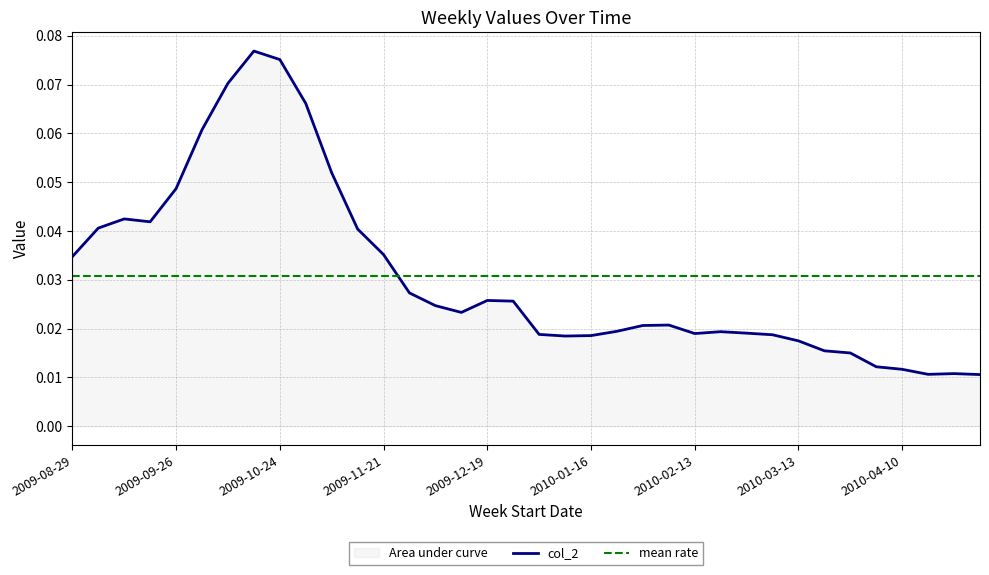

Reading left to right, list all the values displayed in this chart.

2009-08-29=0.0	2009-09-05=0.0	2009-09-12=0.0	2009-09-19=0.0	2009-09-26=0.0	2009-10-03=0.1	2009-10-10=0.1	2009-10-17=0.1	2009-10-24=0.1	2009-11-01=0.1	2009-11-07=0.1	2009-11-14=0.0	2009-11-21=0.0	2009-11-28=0.0	2009-12-05=0.0	2009-12-12=0.0	2009-12-19=0.0	2009-12-26=0.0	2010-01-02=0.0	2010-01-09=0.0	2010-01-16=0.0	2010-01-23=0.0	2010-01-30=0.0	2010-02-06=0.0	2010-02-13=0.0	2010-02-20=0.0	2010-02-27=0.0	2010-03-06=0.0	2010-03-13=0.0	2010-03-20=0.0	2010-03-27=0.0	2010-04-03=0.0	2010-04-10=0.0	2010-04-17=0.0	2010-04-24=0.0	2010-05-01=0.0